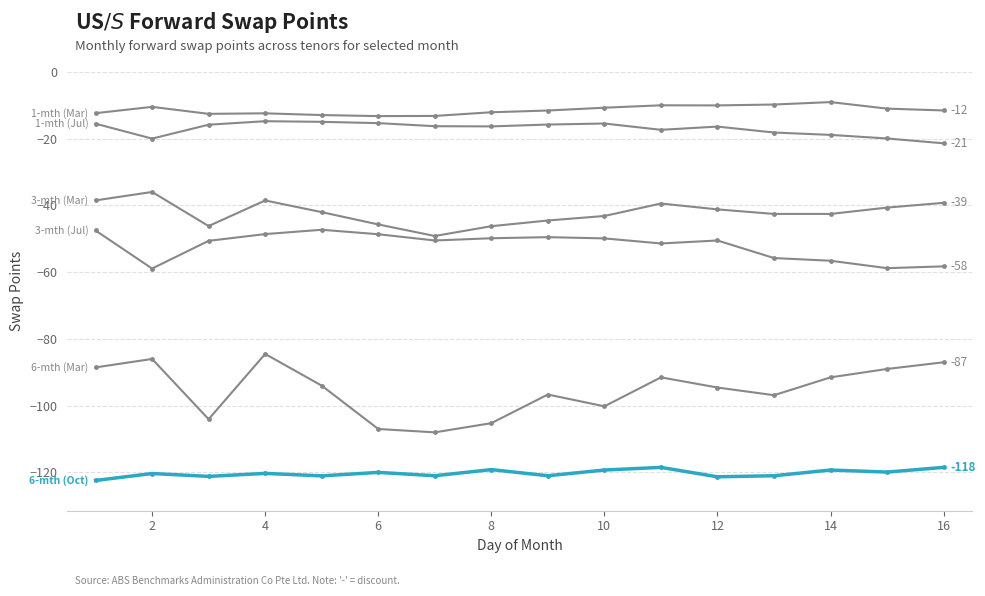

Does the chart have visible grid lines?

Yes